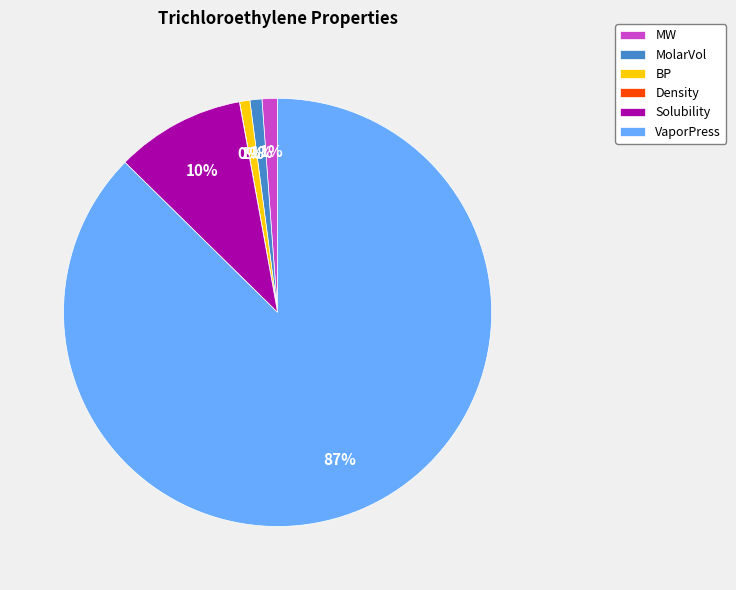

Which category has the biggest portion of the pie?

VaporPress